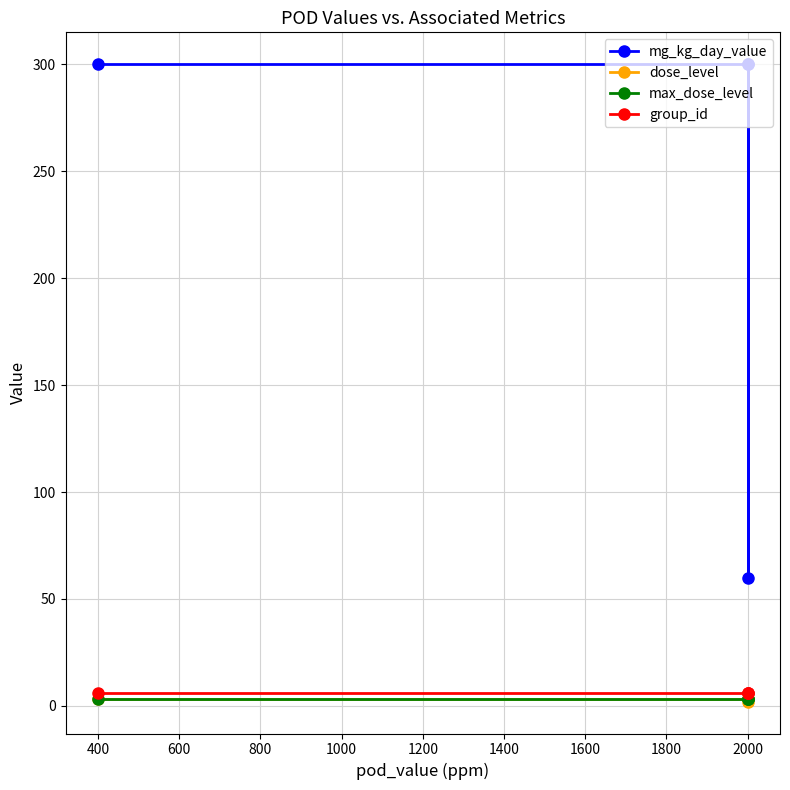

What is the sum of the group_id values at 400 and 2000?

12